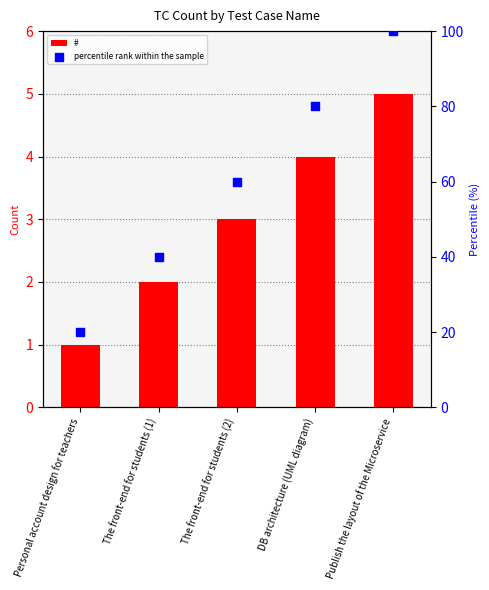

Which series contains the highest Y value?

percentile rank within the sample